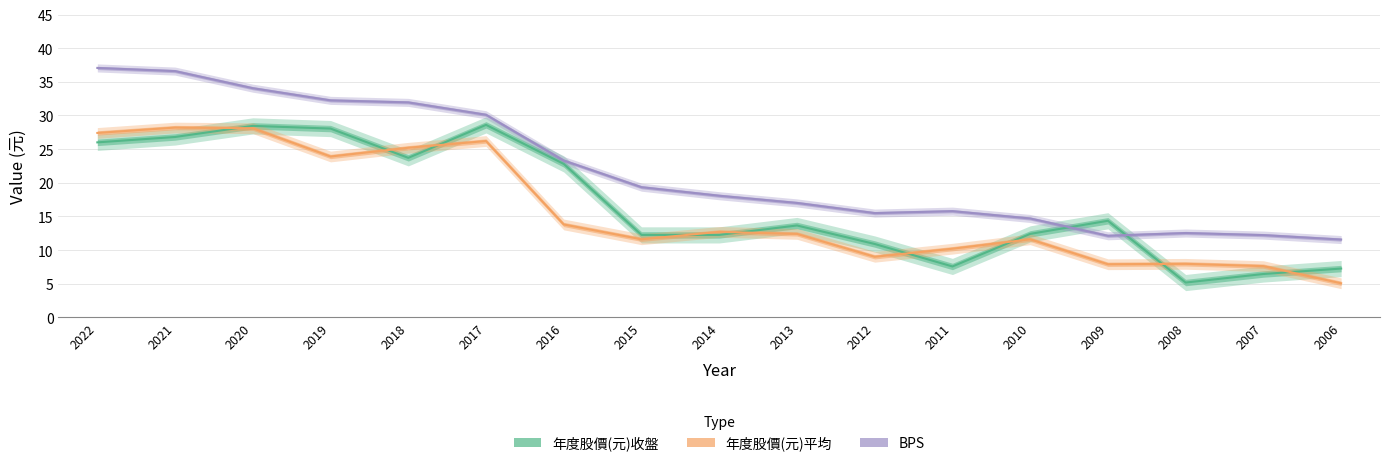

Is this an area chart (filled region under the line)?

No